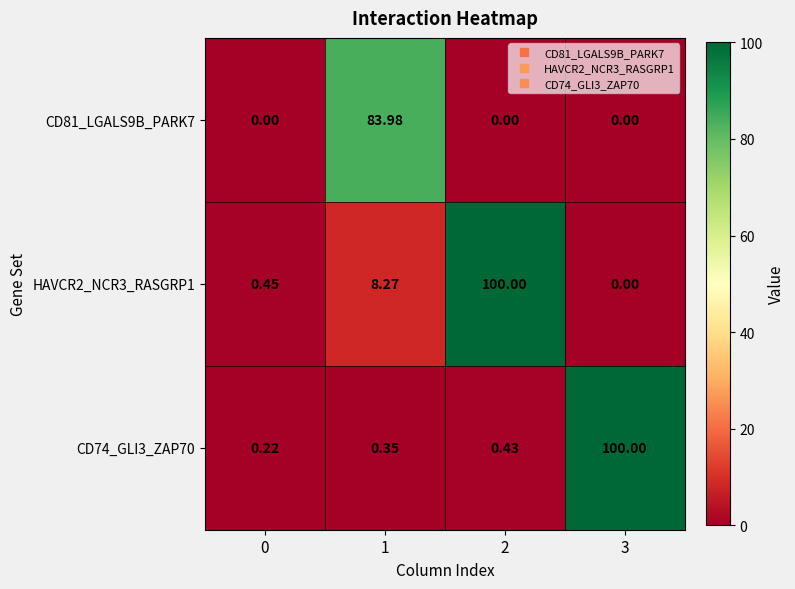

At 0, list the series in order from largest to smallest.

HAVCR2_NCR3_RASGRP1, CD74_GLI3_ZAP70, CD81_LGALS9B_PARK7